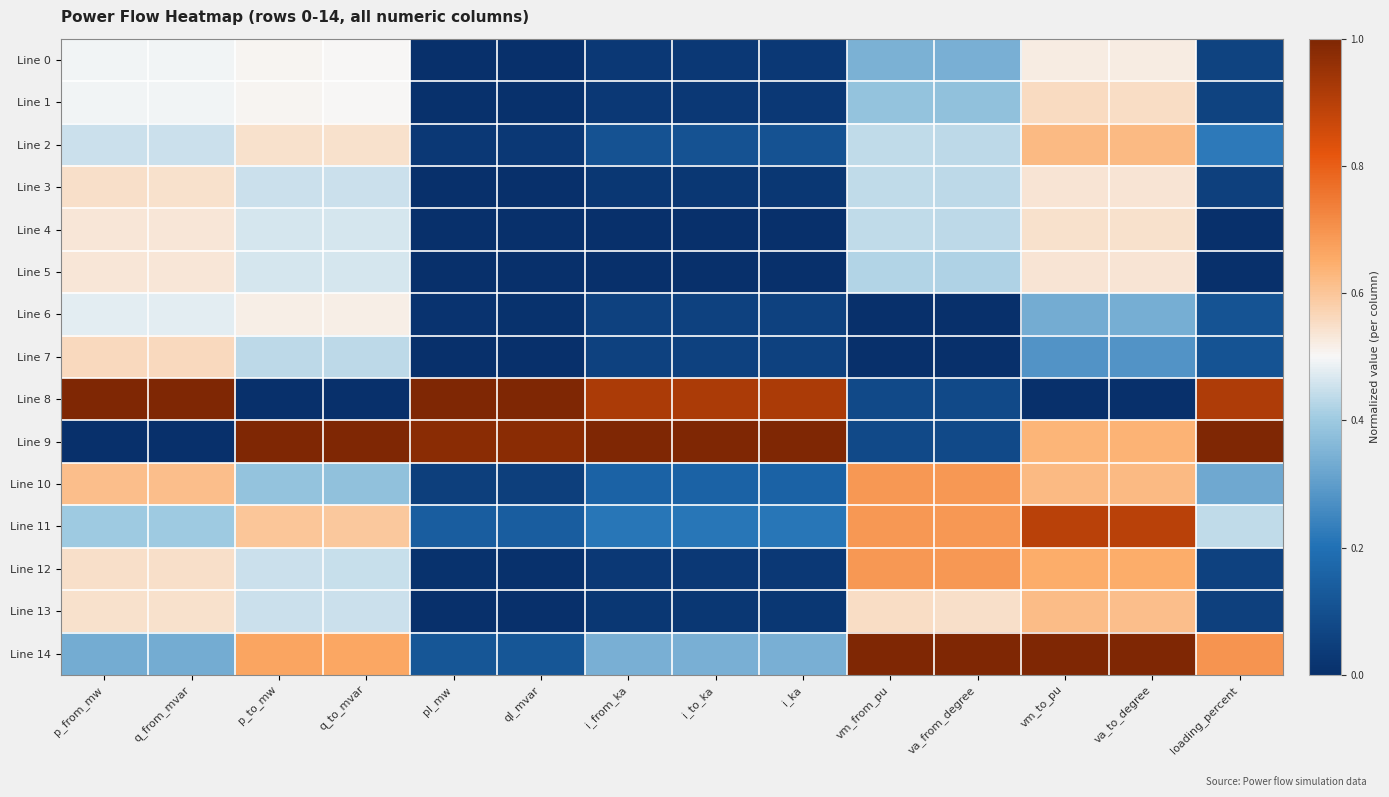

Reading right to left, extract all data points from this chart.

Line 0: loading_percent=0.1	va_to_degree=0.5	vm_to_pu=0.5	va_from_degree=0.3	vm_from_pu=0.3	i_ka=0.0	i_to_ka=0.0	i_from_ka=0.0	ql_mvar=0.0	pl_mw=0.0	q_to_mvar=0.5	p_to_mw=0.5	q_from_mvar=0.5	p_from_mw=0.5
Line 1: loading_percent=0.1	va_to_degree=0.6	vm_to_pu=0.6	va_from_degree=0.4	vm_from_pu=0.4	i_ka=0.0	i_to_ka=0.0	i_from_ka=0.0	ql_mvar=0.0	pl_mw=0.0	q_to_mvar=0.5	p_to_mw=0.5	q_from_mvar=0.5	p_from_mw=0.5
Line 2: loading_percent=0.2	va_to_degree=0.6	vm_to_pu=0.6	va_from_degree=0.4	vm_from_pu=0.4	i_ka=0.1	i_to_ka=0.1	i_from_ka=0.1	ql_mvar=0.0	pl_mw=0.0	q_to_mvar=0.5	p_to_mw=0.5	q_from_mvar=0.5	p_from_mw=0.5
Line 3: loading_percent=0.1	va_to_degree=0.5	vm_to_pu=0.5	va_from_degree=0.4	vm_from_pu=0.4	i_ka=0.0	i_to_ka=0.0	i_from_ka=0.0	ql_mvar=0.0	pl_mw=0.0	q_to_mvar=0.4	p_to_mw=0.5	q_from_mvar=0.5	p_from_mw=0.5
Line 4: loading_percent=0.0	va_to_degree=0.5	vm_to_pu=0.5	va_from_degree=0.4	vm_from_pu=0.4	i_ka=0.0	i_to_ka=0.0	i_from_ka=0.0	ql_mvar=0.0	pl_mw=0.0	q_to_mvar=0.5	p_to_mw=0.5	q_from_mvar=0.5	p_from_mw=0.5
Line 5: loading_percent=0.0	va_to_degree=0.5	vm_to_pu=0.5	va_from_degree=0.4	vm_from_pu=0.4	i_ka=0.0	i_to_ka=0.0	i_from_ka=0.0	ql_mvar=0.0	pl_mw=0.0	q_to_mvar=0.5	p_to_mw=0.5	q_from_mvar=0.5	p_from_mw=0.5
Line 6: loading_percent=0.1	va_to_degree=0.3	vm_to_pu=0.3	va_from_degree=0.0	vm_from_pu=0.0	i_ka=0.1	i_to_ka=0.1	i_from_ka=0.1	ql_mvar=0.0	pl_mw=0.0	q_to_mvar=0.5	p_to_mw=0.5	q_from_mvar=0.5	p_from_mw=0.5
Line 7: loading_percent=0.1	va_to_degree=0.3	vm_to_pu=0.3	va_from_degree=0.0	vm_from_pu=0.0	i_ka=0.1	i_to_ka=0.1	i_from_ka=0.1	ql_mvar=0.0	pl_mw=0.0	q_to_mvar=0.4	p_to_mw=0.4	q_from_mvar=0.6	p_from_mw=0.6
Line 8: loading_percent=0.9	va_to_degree=0.0	vm_to_pu=0.0	va_from_degree=0.1	vm_from_pu=0.1	i_ka=0.9	i_to_ka=0.9	i_from_ka=0.9	ql_mvar=1.0	pl_mw=1.0	q_to_mvar=0.0	p_to_mw=0.0	q_from_mvar=1.0	p_from_mw=1.0
Line 9: loading_percent=1.0	va_to_degree=0.6	vm_to_pu=0.6	va_from_degree=0.1	vm_from_pu=0.1	i_ka=1.0	i_to_ka=1.0	i_from_ka=1.0	ql_mvar=1.0	pl_mw=1.0	q_to_mvar=1.0	p_to_mw=1.0	q_from_mvar=0.0	p_from_mw=0.0
Line 10: loading_percent=0.3	va_to_degree=0.6	vm_to_pu=0.6	va_from_degree=0.7	vm_from_pu=0.7	i_ka=0.2	i_to_ka=0.2	i_from_ka=0.2	ql_mvar=0.0	pl_mw=0.0	q_to_mvar=0.4	p_to_mw=0.4	q_from_mvar=0.6	p_from_mw=0.6
Line 11: loading_percent=0.4	va_to_degree=0.9	vm_to_pu=0.9	va_from_degree=0.7	vm_from_pu=0.7	i_ka=0.2	i_to_ka=0.2	i_from_ka=0.2	ql_mvar=0.1	pl_mw=0.1	q_to_mvar=0.6	p_to_mw=0.6	q_from_mvar=0.4	p_from_mw=0.4
Line 12: loading_percent=0.1	va_to_degree=0.7	vm_to_pu=0.7	va_from_degree=0.7	vm_from_pu=0.7	i_ka=0.0	i_to_ka=0.0	i_from_ka=0.0	ql_mvar=0.0	pl_mw=0.0	q_to_mvar=0.4	p_to_mw=0.5	q_from_mvar=0.5	p_from_mw=0.5
Line 13: loading_percent=0.1	va_to_degree=0.6	vm_to_pu=0.6	va_from_degree=0.5	vm_from_pu=0.6	i_ka=0.0	i_to_ka=0.0	i_from_ka=0.0	ql_mvar=0.0	pl_mw=0.0	q_to_mvar=0.4	p_to_mw=0.5	q_from_mvar=0.5	p_from_mw=0.5
Line 14: loading_percent=0.7	va_to_degree=1.0	vm_to_pu=1.0	va_from_degree=1.0	vm_from_pu=1.0	i_ka=0.3	i_to_ka=0.3	i_from_ka=0.3	ql_mvar=0.1	pl_mw=0.1	q_to_mvar=0.7	p_to_mw=0.7	q_from_mvar=0.3	p_from_mw=0.3